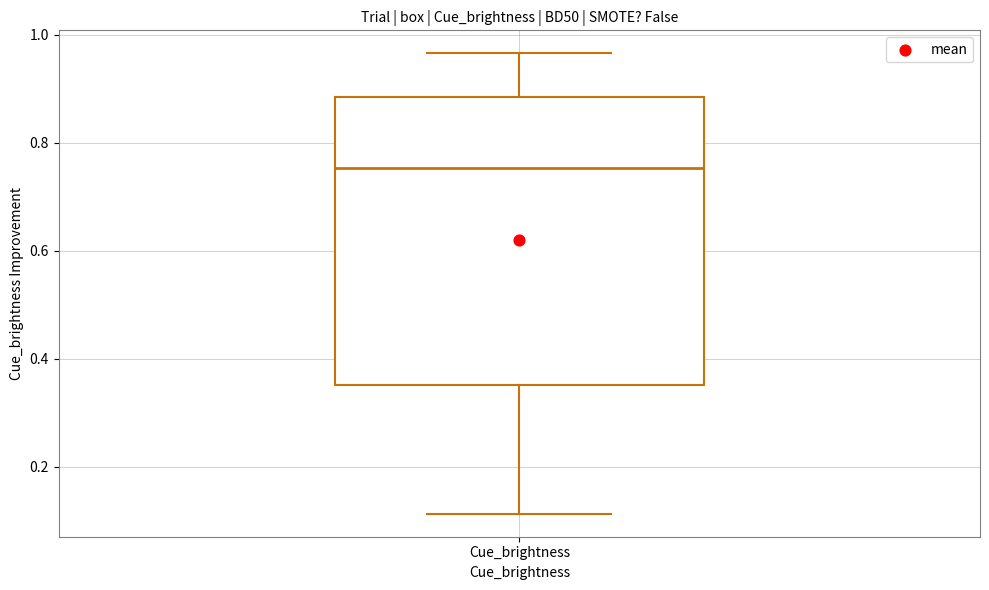

Transcribe this box plot: give where the median line is, the range the box spans, and where the two whiskers end, as read against the y-axis. The values are not printed on the chart, so give them approximately, as read against the axis.

median 0.76, box 0.36 to 0.88, whiskers 0.12 to 0.96